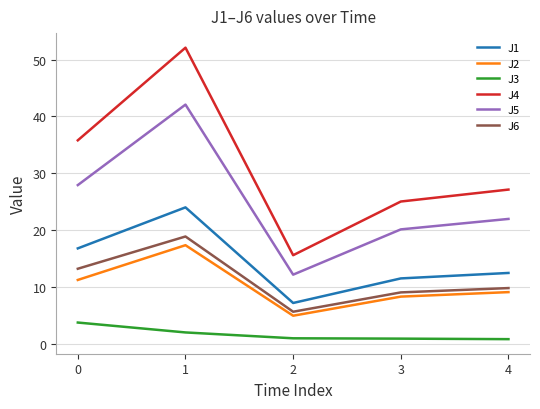

How many values in the J5 series are below 21?

2